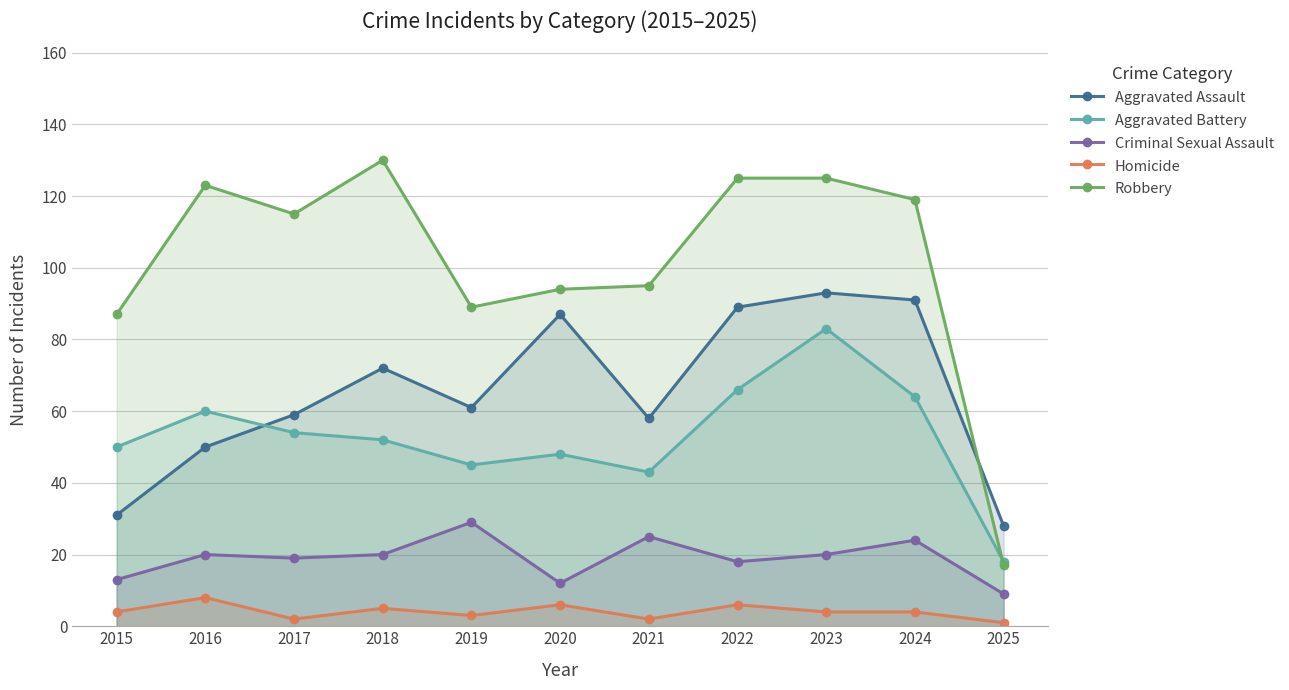

At which category does the chart reach its peak across all series?

2018